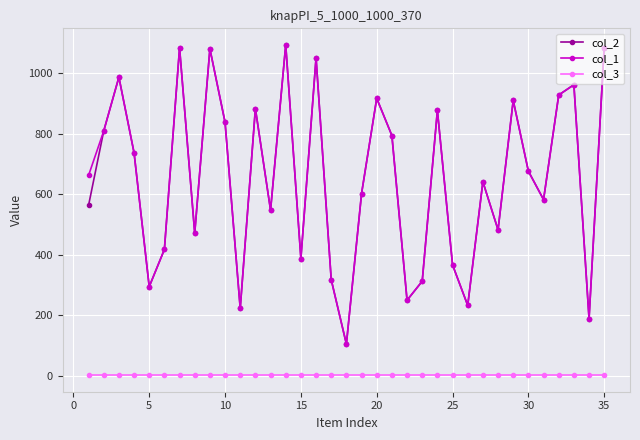

What is the value of the col_3 point at the 34th from the left?

1